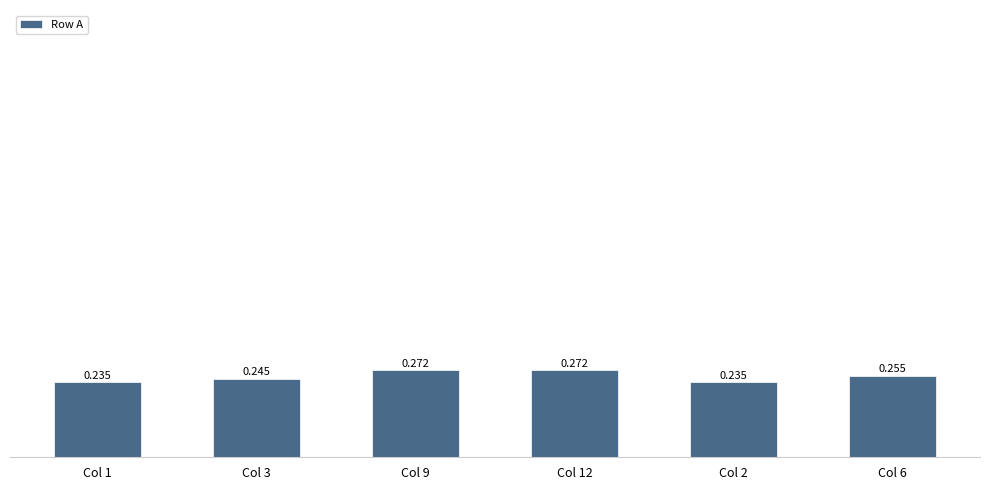

Rank the categories by value from lowest to highest.

Col 1, Col 2, Col 3, Col 6, Col 9, Col 12